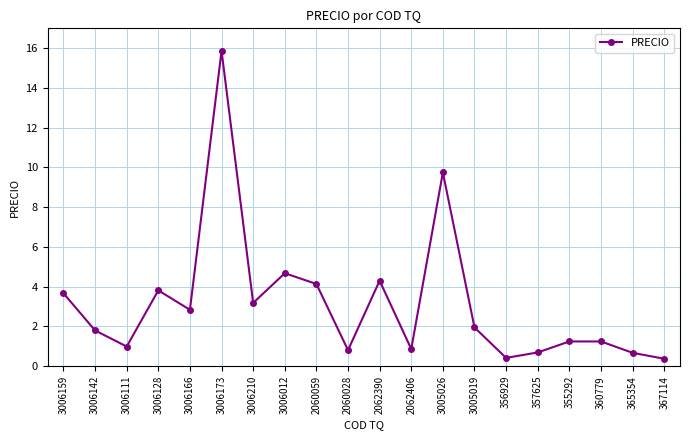

What is the approximate value at 365354?

0.7